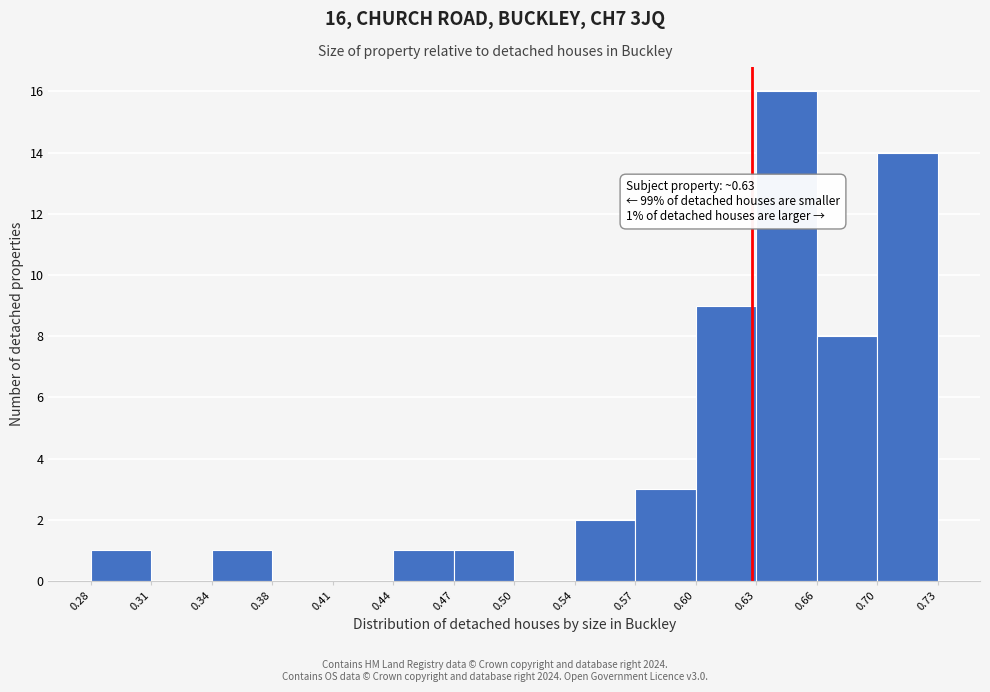

Which range on the x-axis has the tallest bar?

0.63 to 0.66